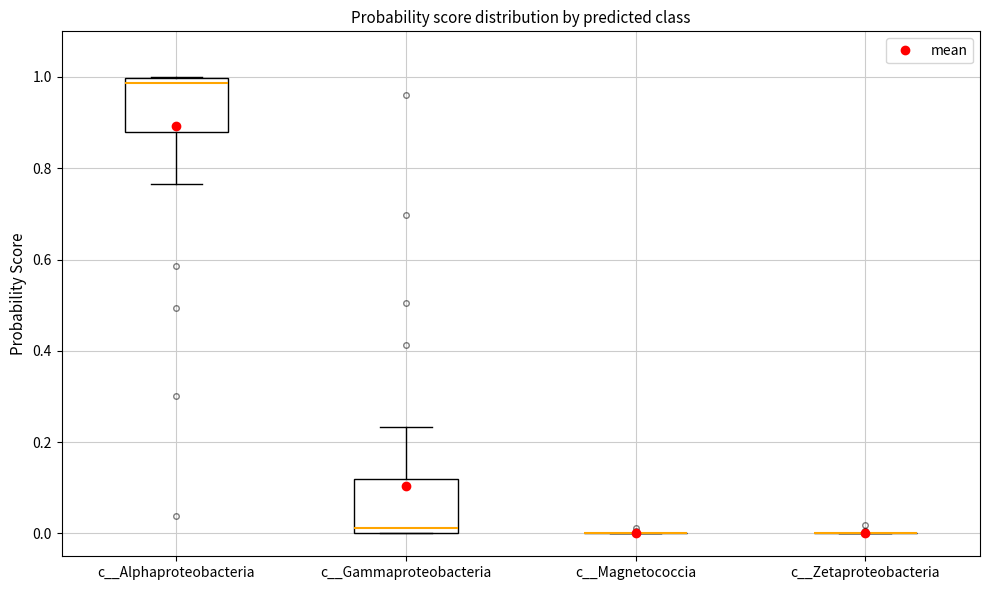

Reading left to right, read every box against the y-axis: the position of its median line, the range the box covers, and the ends of its whiskers. The values are not printed on the chart, so give them approximately, as read against the axis.

c__Alphaproteobacteria: median 0.98, box 0.88 to 1.00, whiskers 0.76 to 1.00
c__Gammaproteobacteria: median 0.02, box 0.00 to 0.12, whiskers 0.00 to 0.24
c__Magnetococcia: box collapsed to a line at 0.00, whiskers 0.00 to 0.00
c__Zetaproteobacteria: box collapsed to a line at 0.00, whiskers 0.00 to 0.00